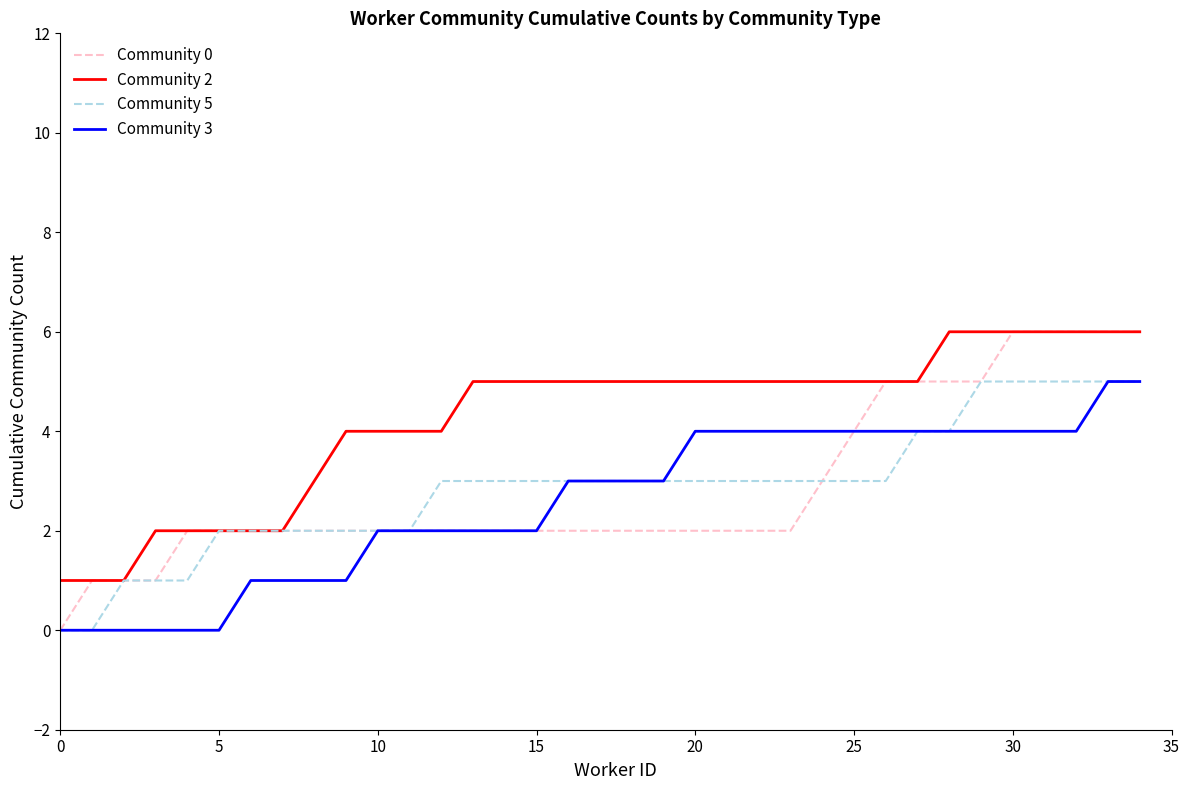

Reading right to left, list all the values displayed in this chart.

Community 0: 6	6	6	6	6	5	5	5	5	4	3	2	2	2	2	2	2	2	2	2	2	2	2	2	2	2	2	2	2	2	2	1	1	1	0
Community 2: 6	6	6	6	6	6	6	5	5	5	5	5	5	5	5	5	5	5	5	5	5	5	4	4	4	4	3	2	2	2	2	2	1	1	1
Community 5: 5	5	5	5	5	5	4	4	3	3	3	3	3	3	3	3	3	3	3	3	3	3	3	2	2	2	2	2	2	2	1	1	1	0	0
Community 3: 5	5	4	4	4	4	4	4	4	4	4	4	4	4	4	3	3	3	3	2	2	2	2	2	2	1	1	1	1	0	0	0	0	0	0